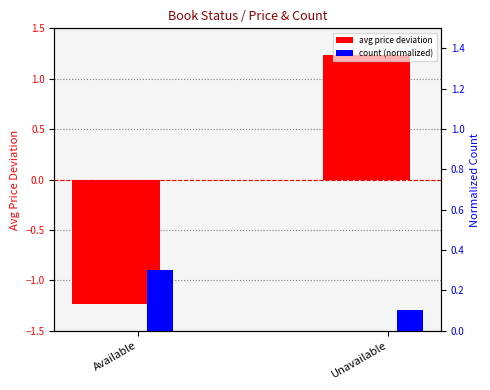

Reading left to right, what are all the values shown in this chart?

avg price deviation: Available=-1.2	Unavailable=1.2
count (normalized): Available=0.3	Unavailable=0.1